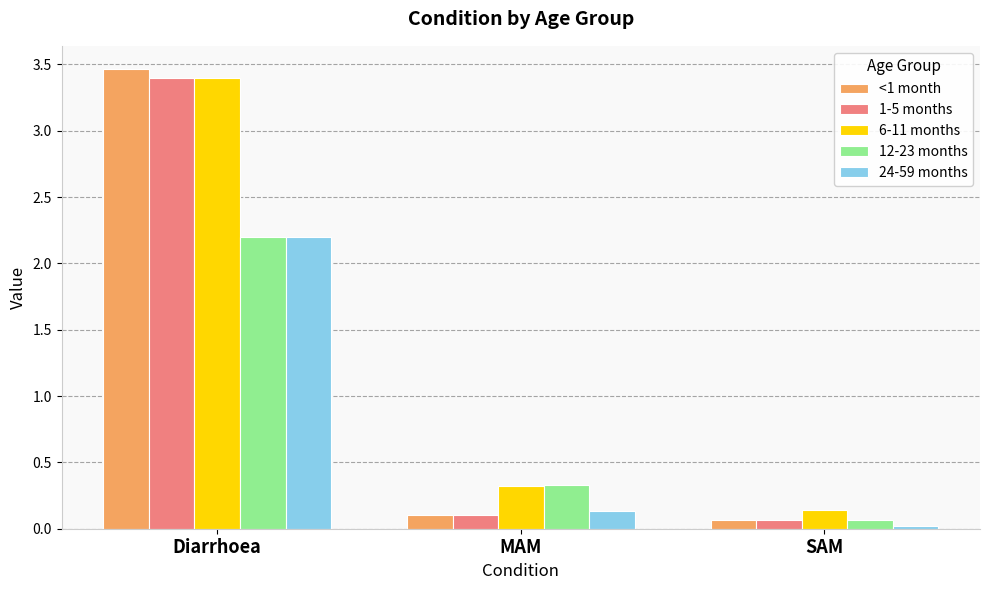

How many bars are there in each group?

5